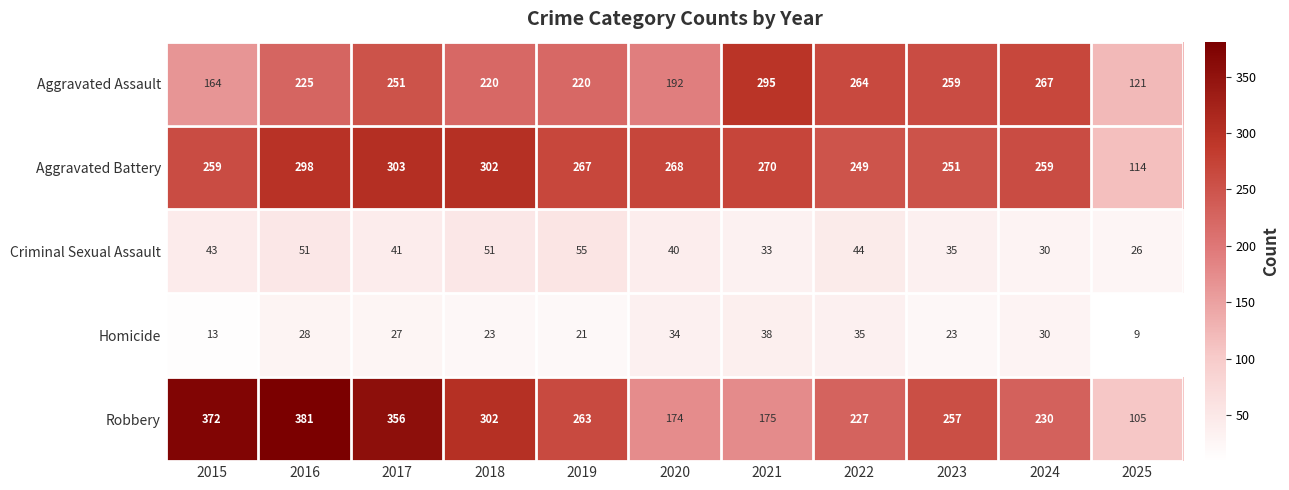

What is the minimum value shown in the chart?

9